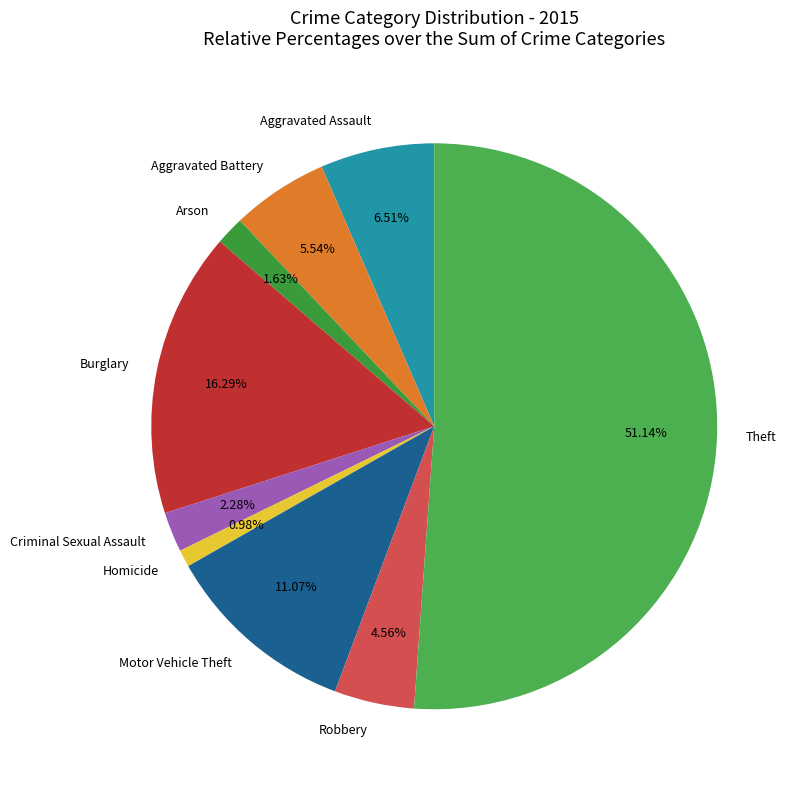

The Theft slice represents 51% of the pie. True or false?

True